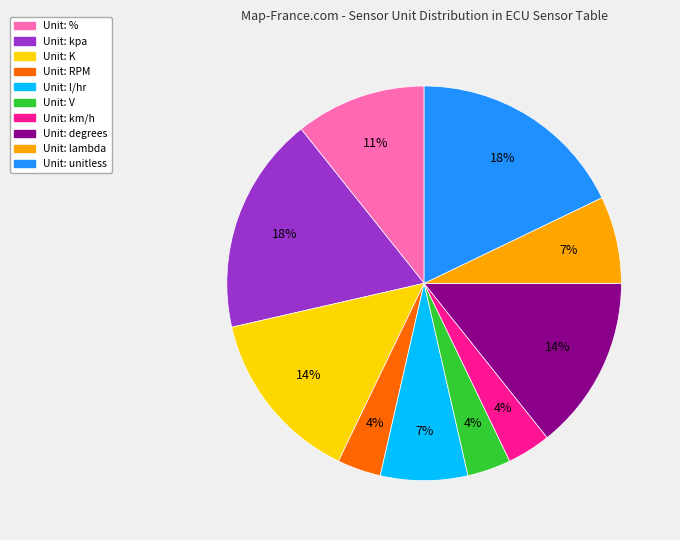

Is there a majority slice in this chart?

No